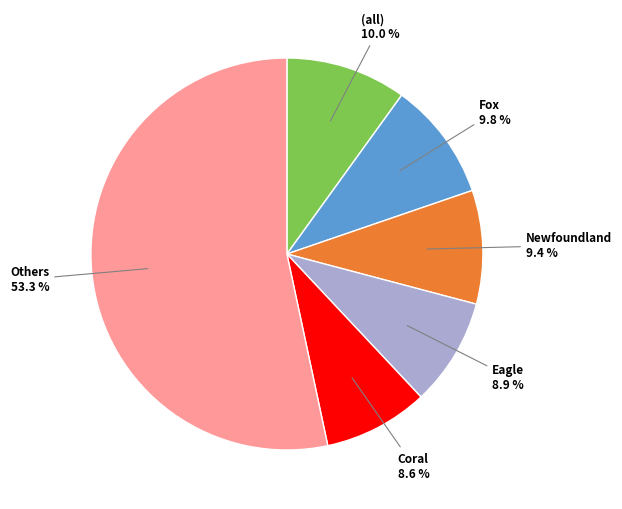

Does any single category account for the majority?

Yes